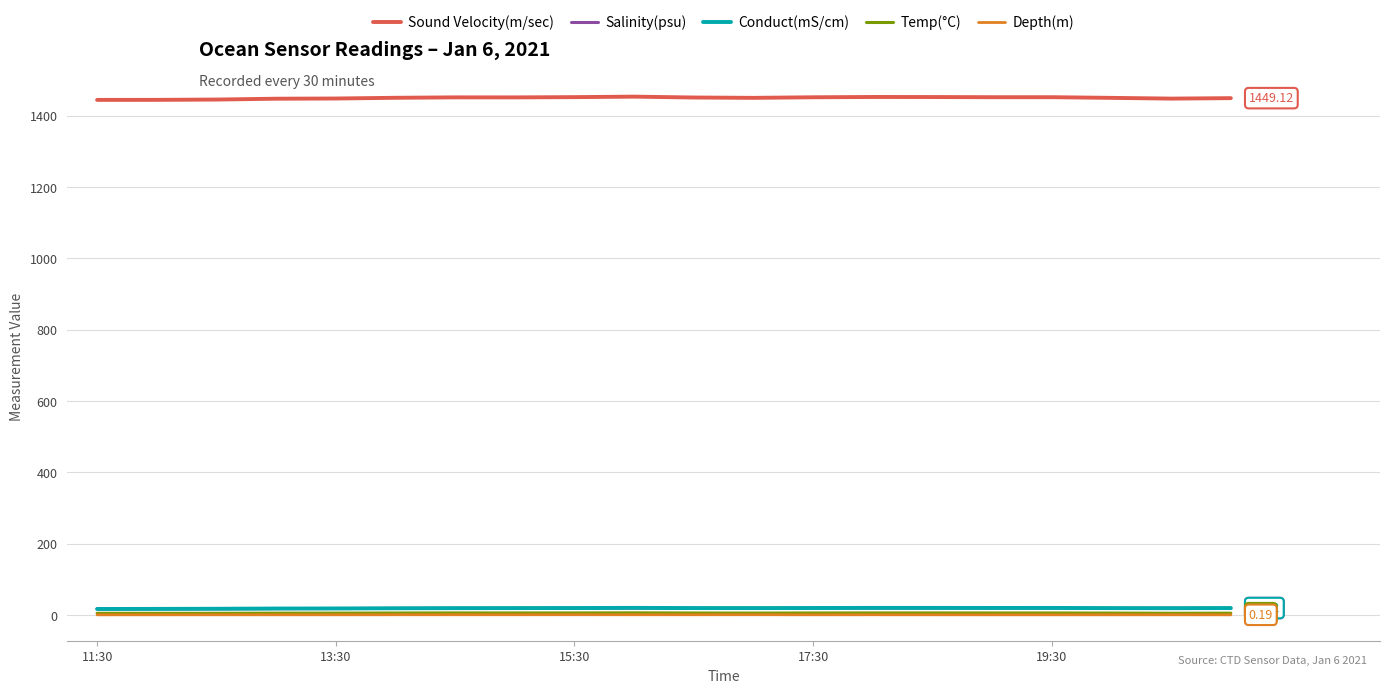

What is the lowest value of the Sound Velocity(m/sec) series?

1444.2